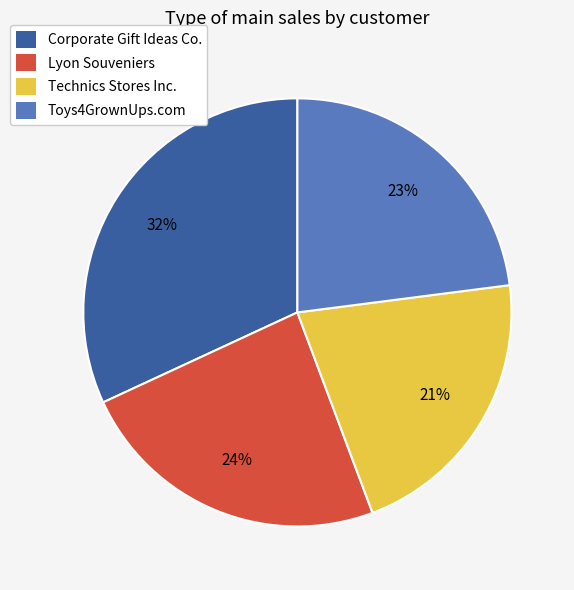

To the nearest percent, what is the difference between the largest and smallest slice percentages?

11%